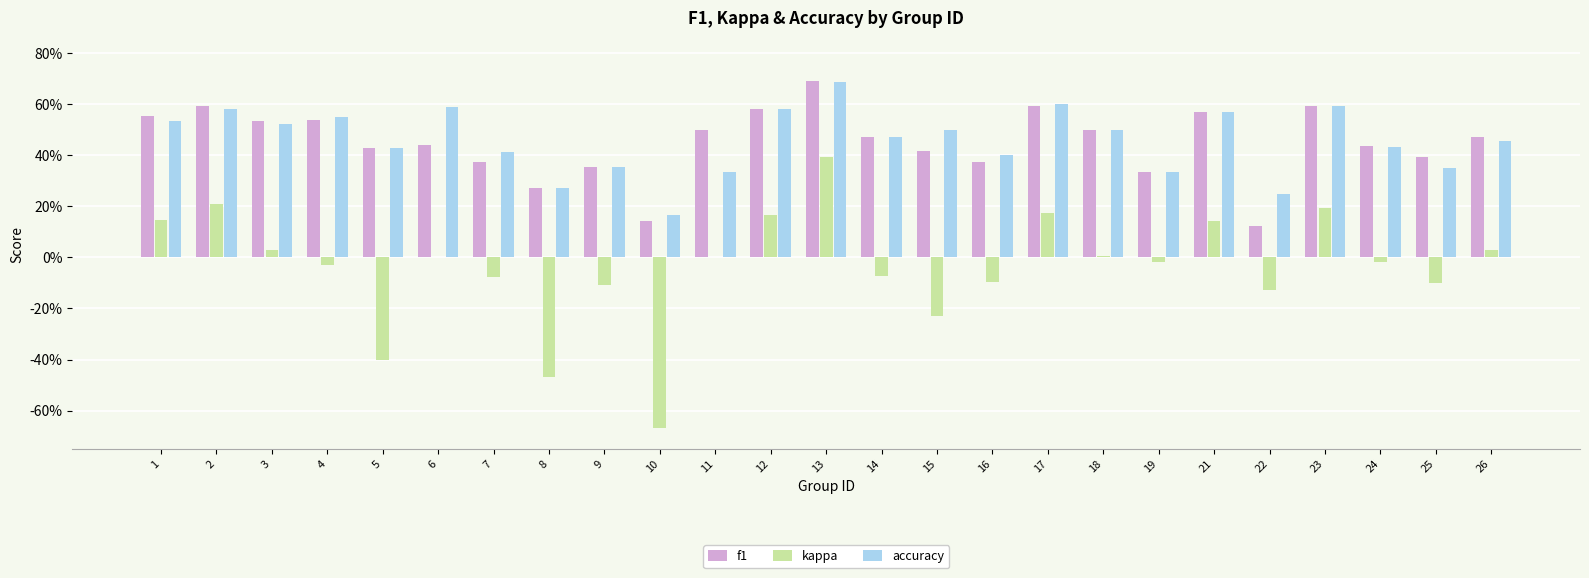

At which label is f1 closest to 0?

22